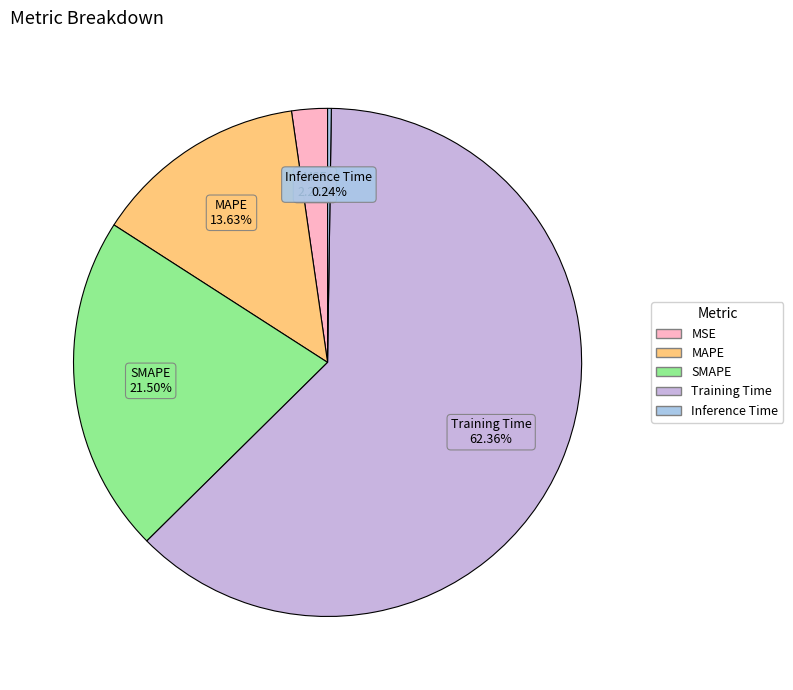

Is there any slice that represents more than half of the pie?

Yes